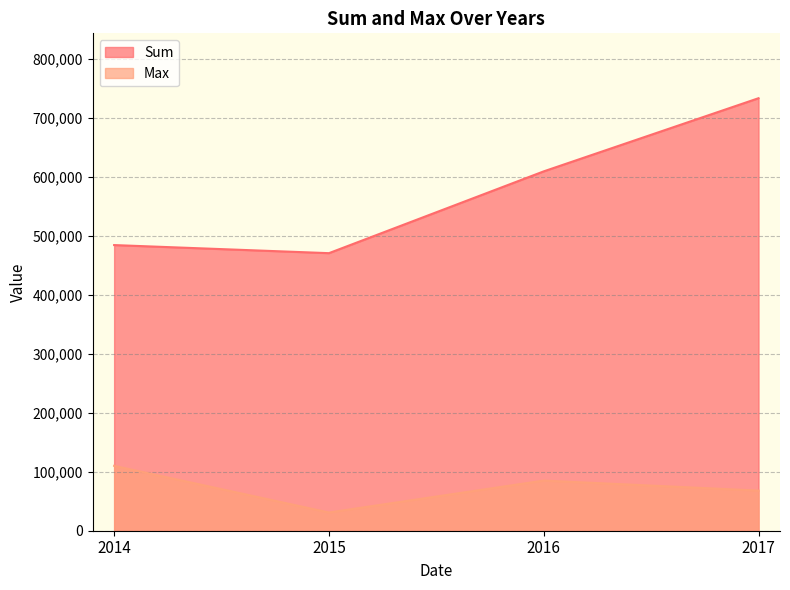

Reading left to right, extract all data points from this chart.

Sum: 2014=484247.5	2015=470532.5	2016=609205.6	2017=733215.3
Max: 2014=109982.3	2015=30873.6	2016=85018.3	2017=68014.6